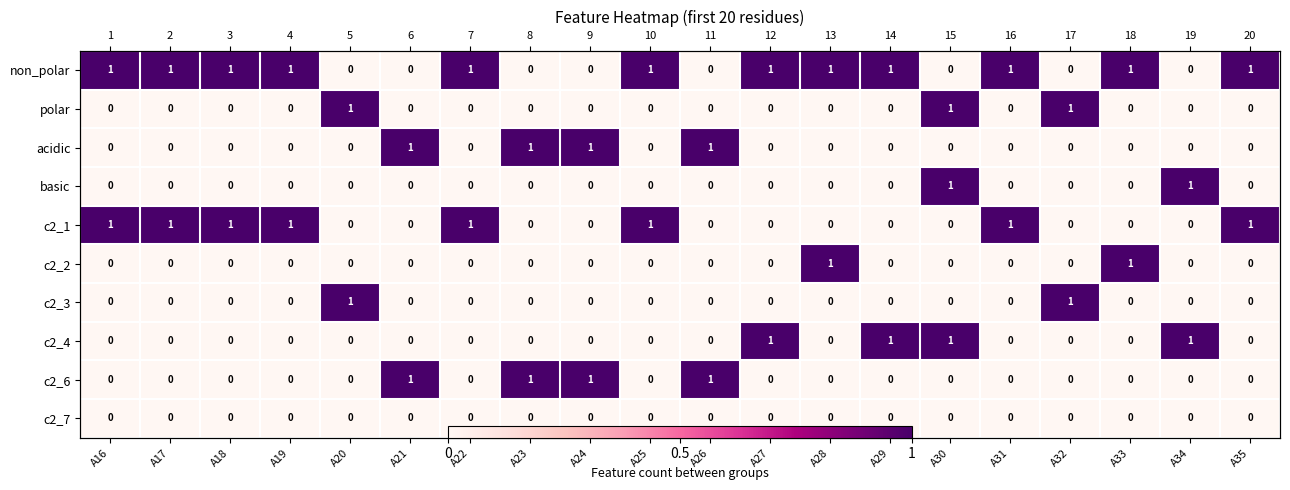

Which has a higher value, A28 or A29?

A28